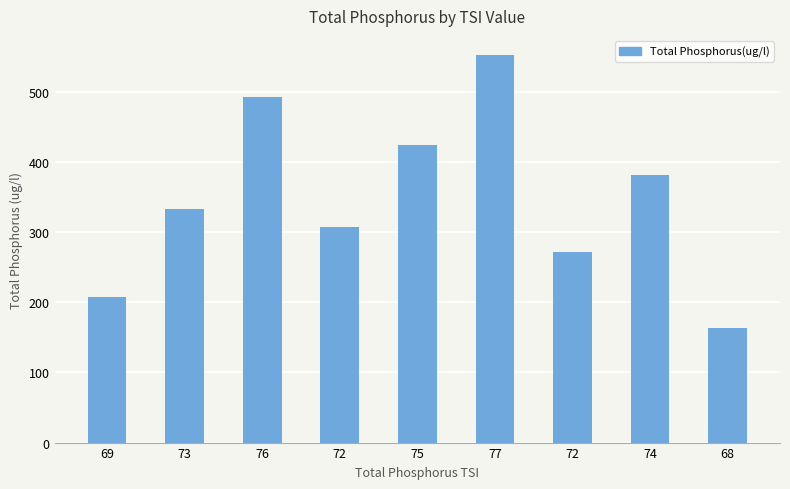

Is it true that the value at 68 is 77?

False